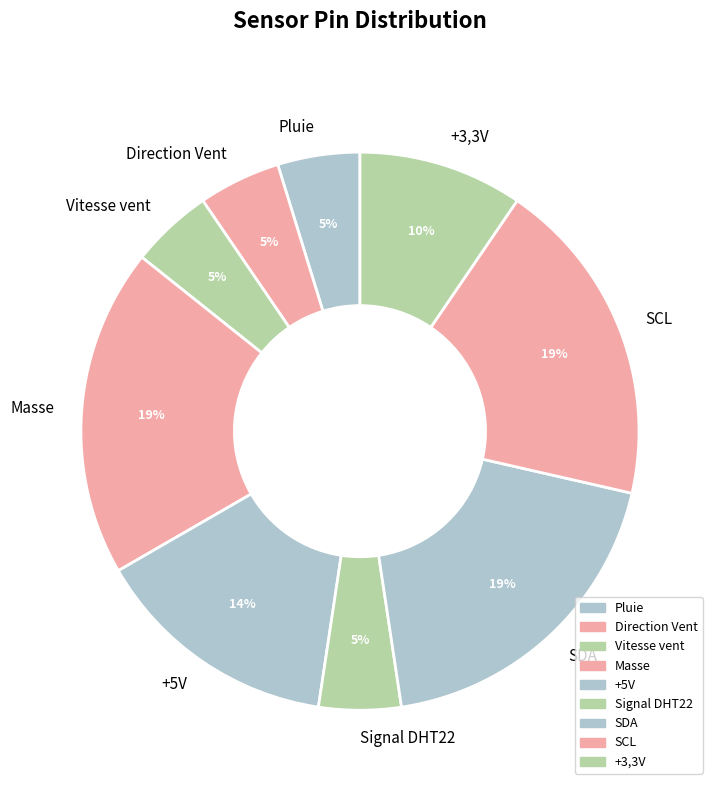

Does Signal DHT22 represent more than half of the total?

No